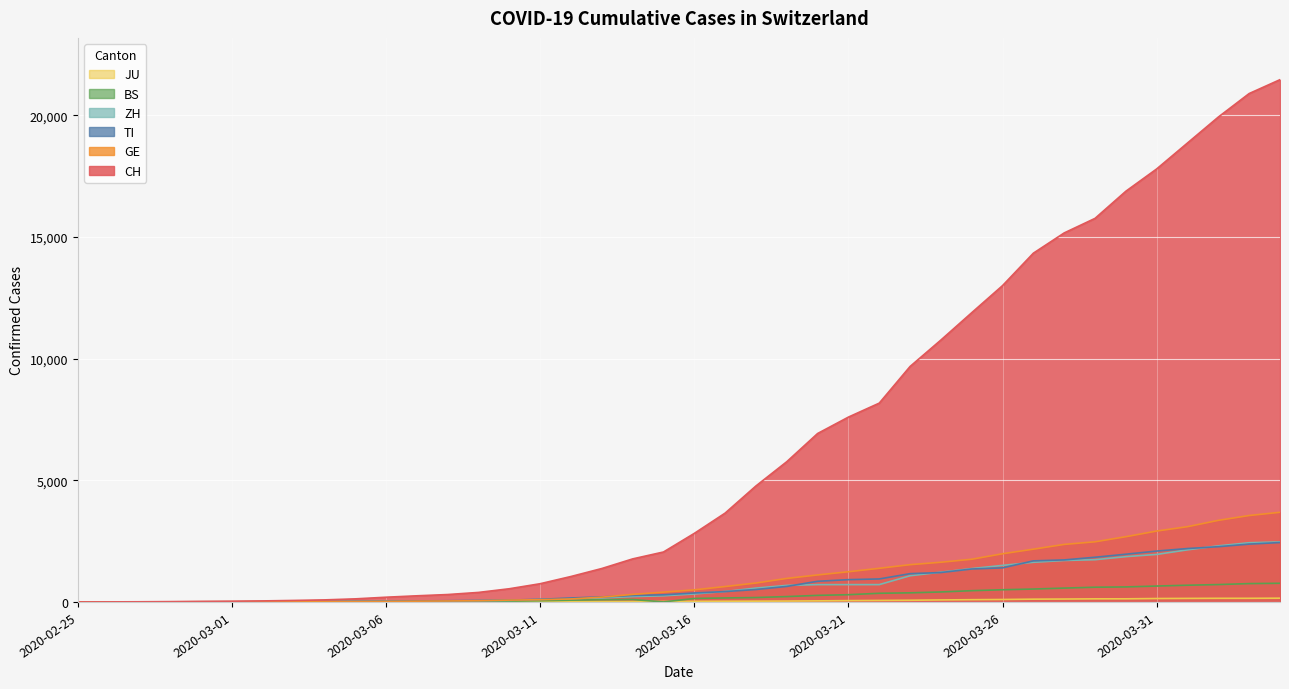

Is it true that BS equals 1 at 2020-02-28?

True